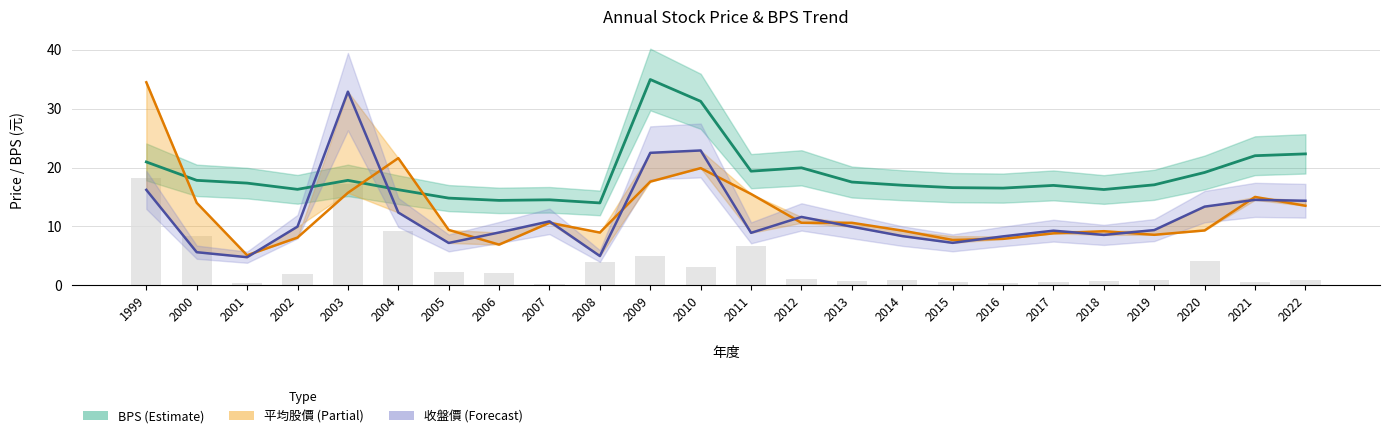

How many values in the BPS series are below 17?

11